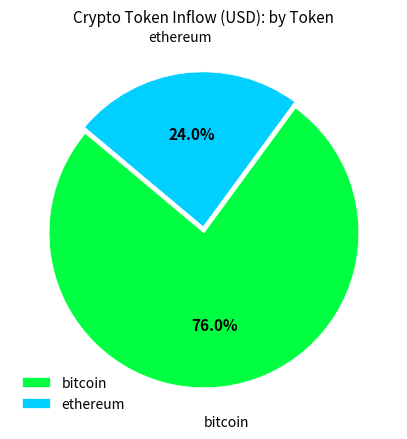

The ethereum slice represents 36% of the pie. True or false?

False